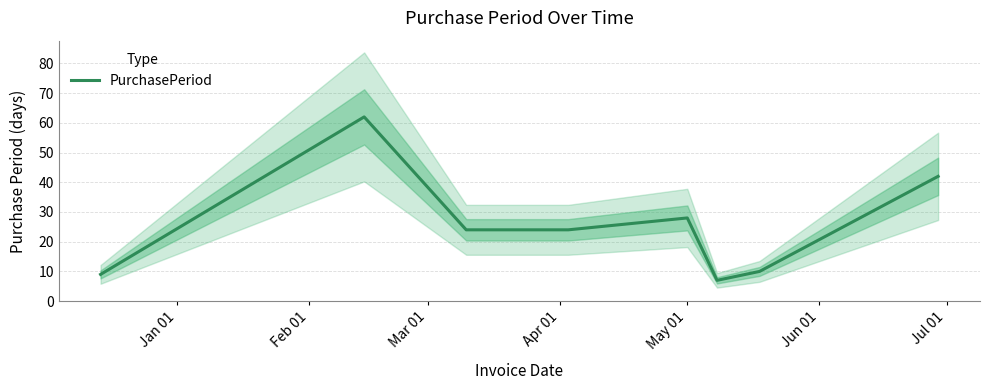

What is the minimum value for PurchasePeriod?

7